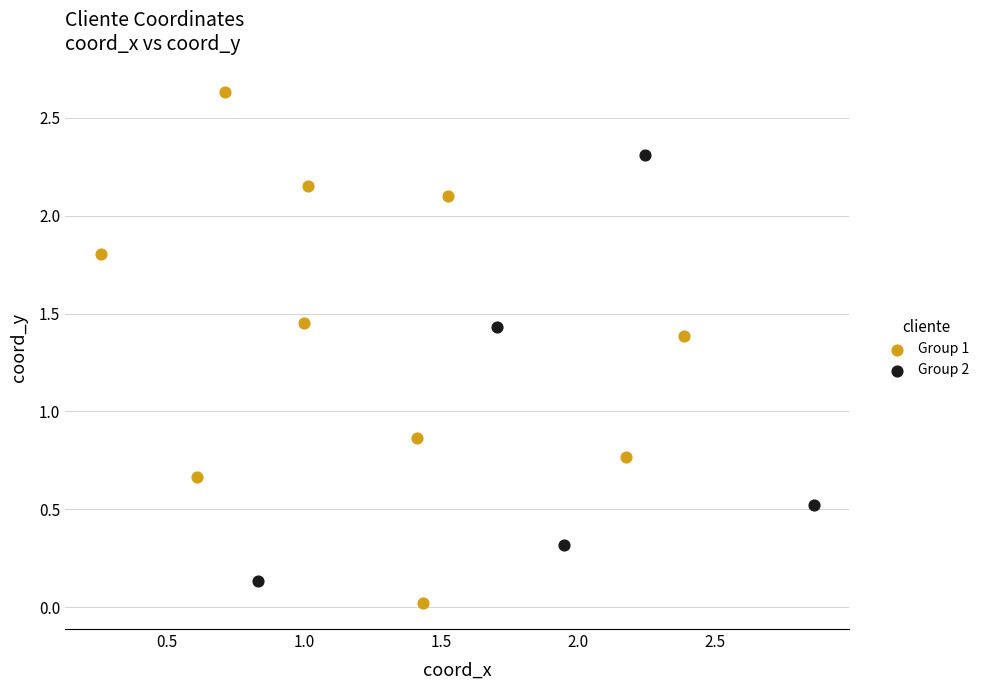

Which series contains the lowest Y value?

Group 1